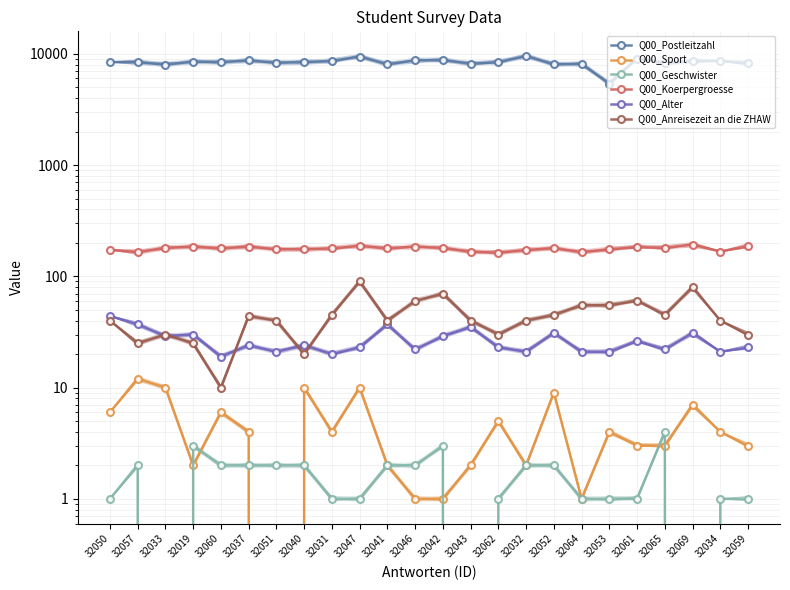

List the labels in order of Q00_Sport value, smallest first.

32051, 32046, 32042, 32064, 32019, 32041, 32043, 32032, 32061, 32065, 32059, 32037, 32031, 32053, 32034, 32062, 32050, 32060, 32069, 32052, 32033, 32040, 32047, 32057